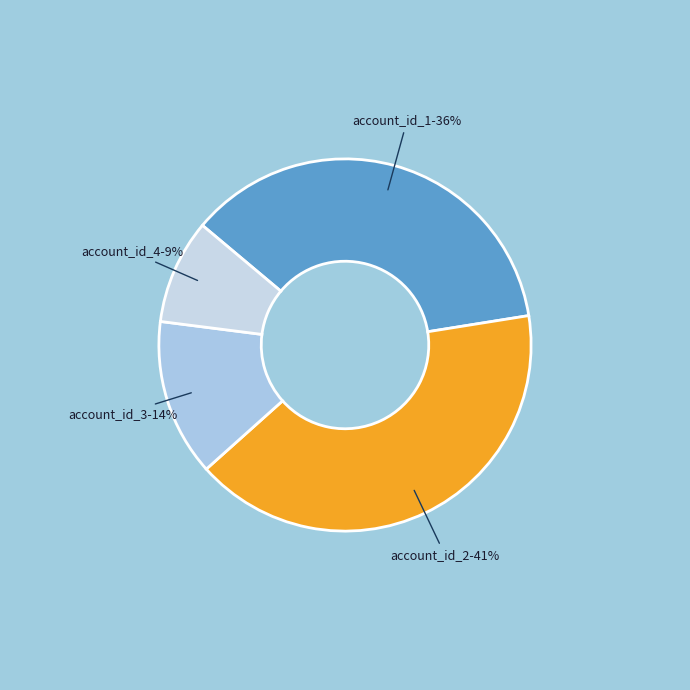

Count the number of slices in the pie.

4